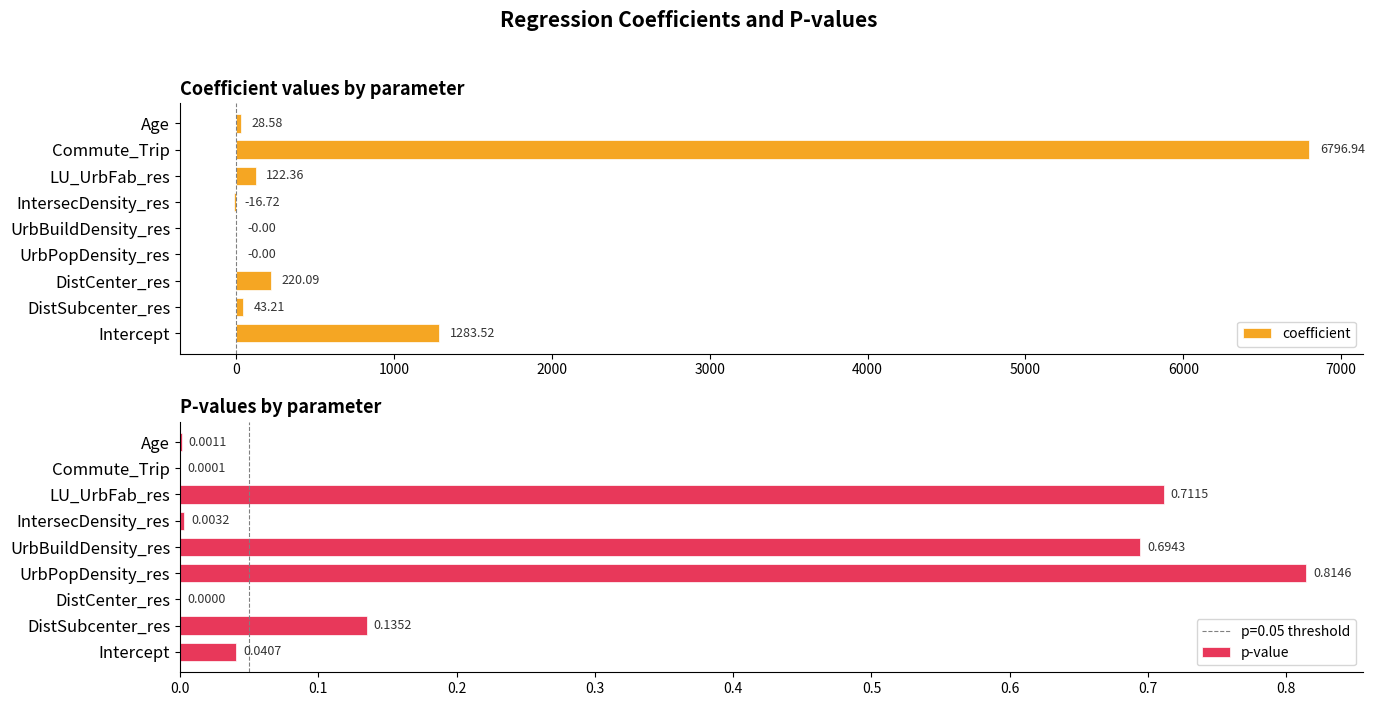

What is the sum of the coefficient values at UrbPopDensity_res and DistSubcenter_res?

43.2